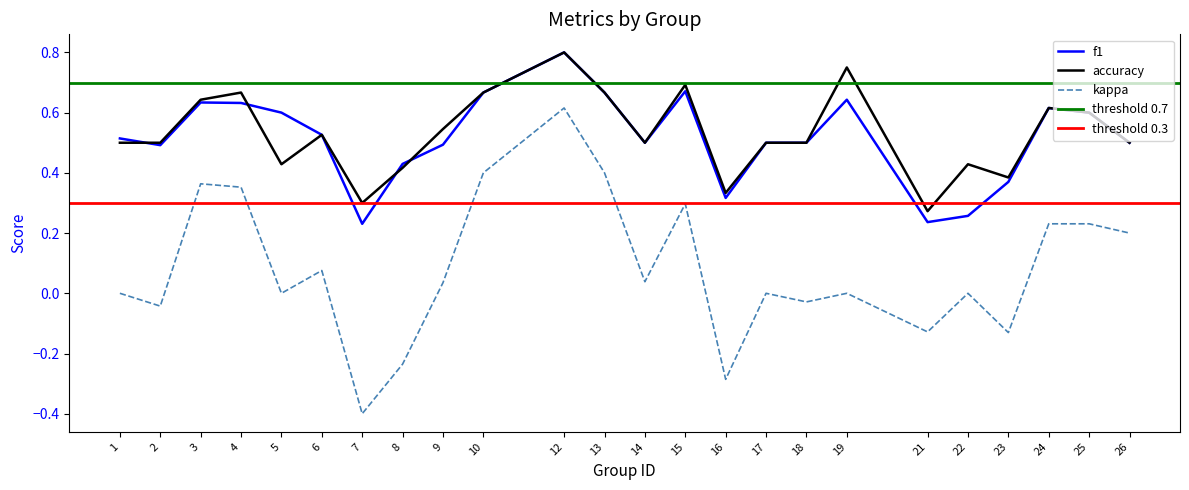

Which series has the largest range (max minus min)?

kappa